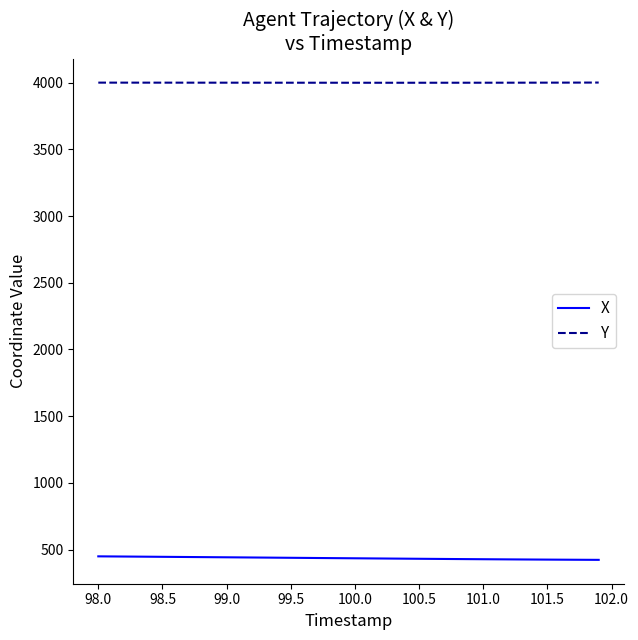

Which series has the largest total across all categories?

Y